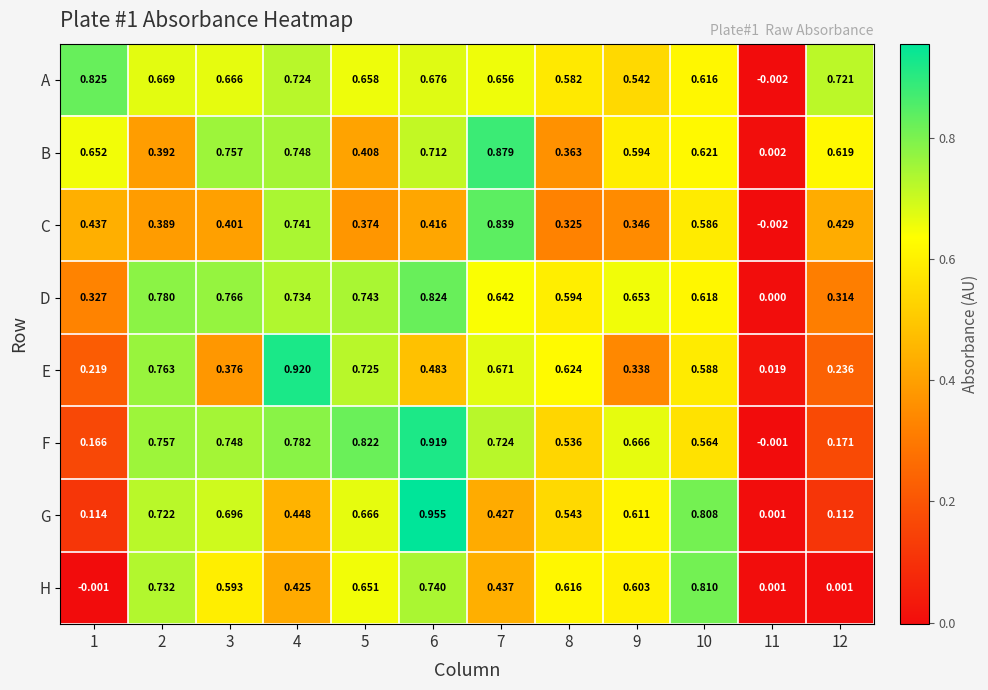

Rank the series at 10 from lowest to highest value.

F, C, E, A, D, B, G, H